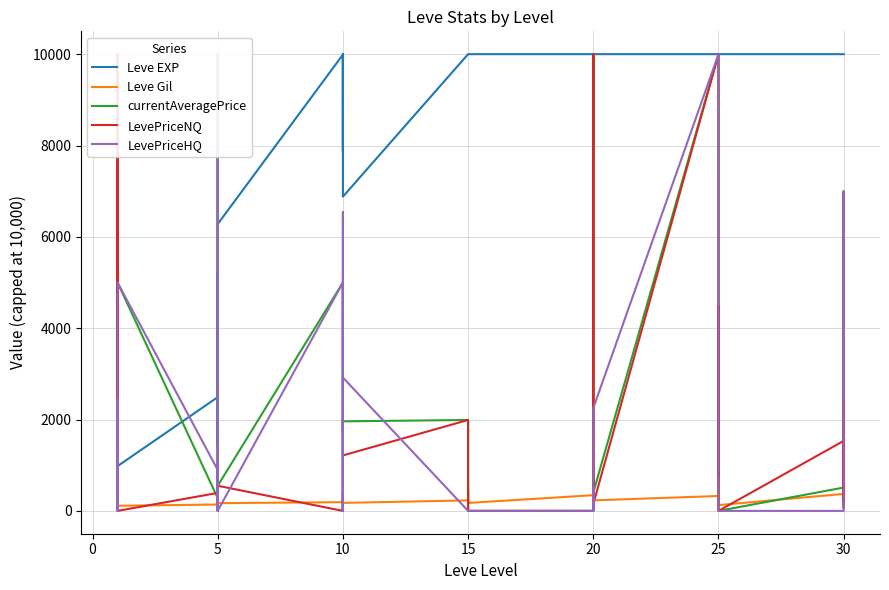

How many intersections are there between LevePriceHQ and LevePriceNQ?

13